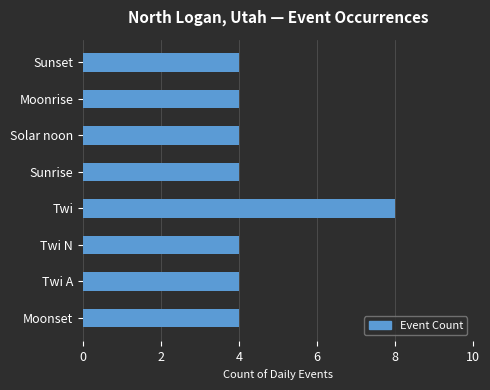

What is the difference between the maximum and minimum values?

4